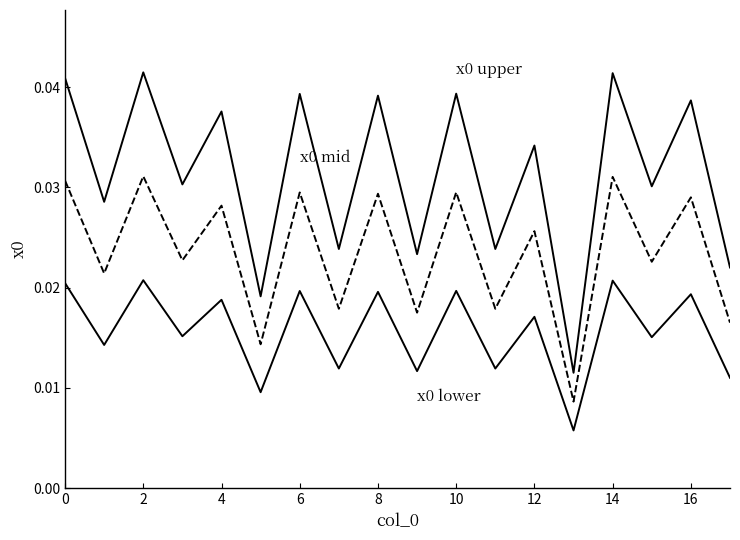

How many lines are shown in the chart?

3